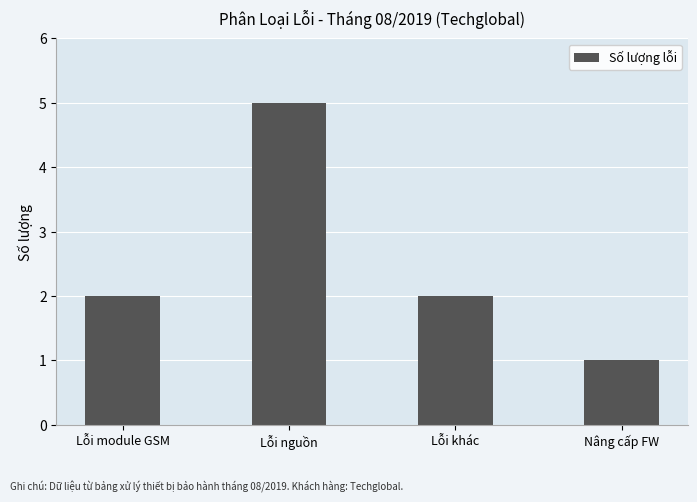

What is the label of the 4th bar from the right?

Lỗi module GSM